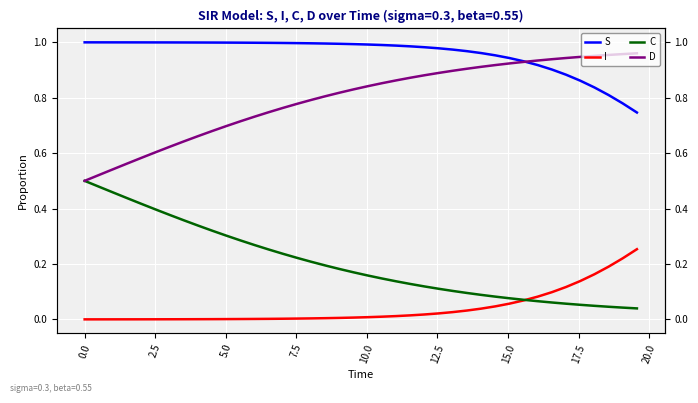

What is the average value of the D series?

0.8